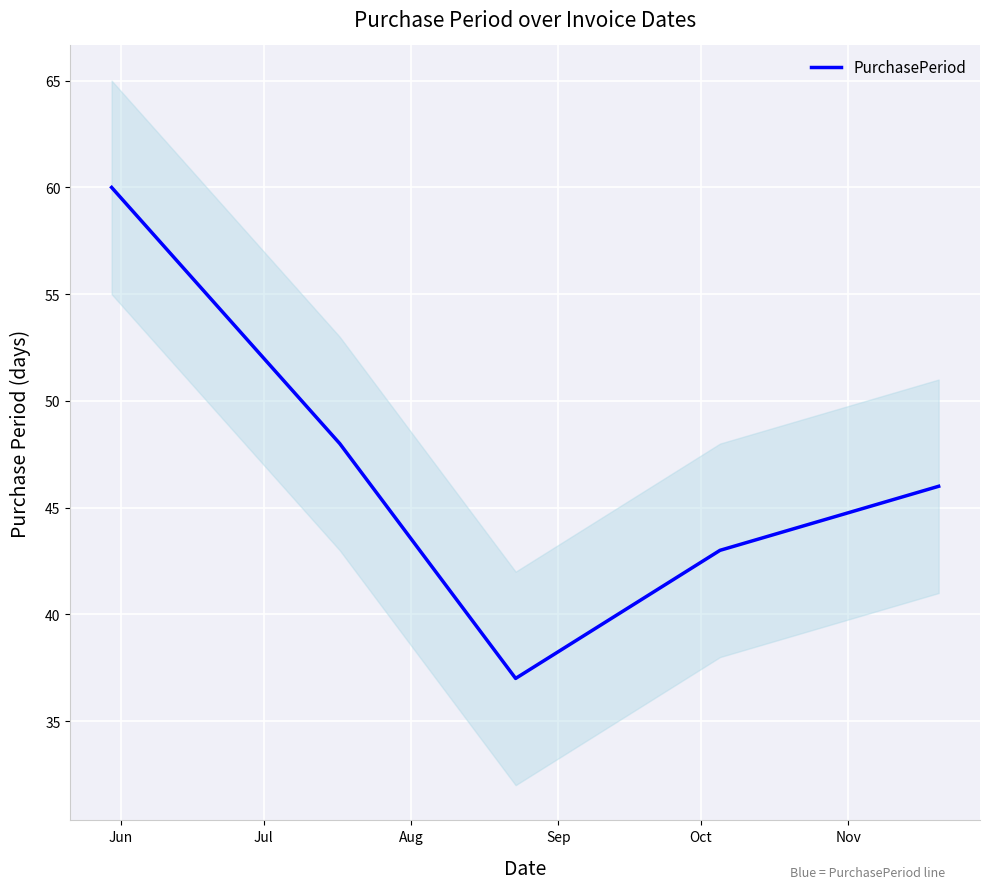

At which category does the data reach its first local valley?

Aug